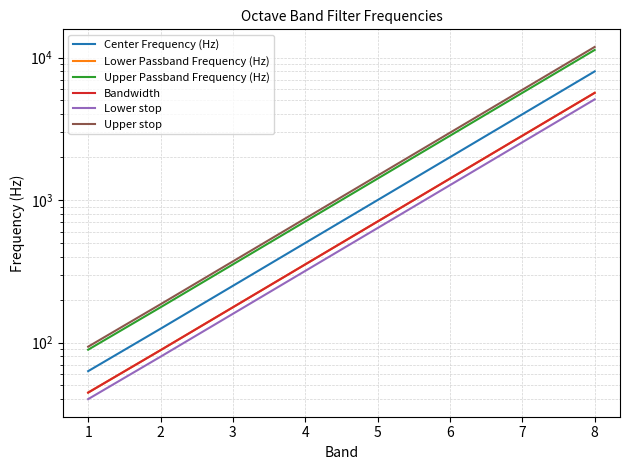

Reading right to left, extract all data points from this chart.

Center Frequency (Hz): 8000.0	4000.0	2000.0	1000.0	500.0	250.0	125.0	63.0
Lower Passband Frequency (Hz): 5656.9	2828.4	1414.2	707.1	353.6	176.8	88.4	44.5
Upper Passband Frequency (Hz): 11313.7	5656.9	2828.4	1414.2	707.1	353.6	176.8	89.1
Bandwidth: 5656.9	2828.4	1414.2	707.1	353.6	176.8	88.4	44.5
Lower stop: 5091.2	2545.6	1272.8	636.4	318.2	159.1	79.5	40.1
Upper stop: 11879.4	5939.7	2969.8	1484.9	742.5	371.2	185.6	93.6